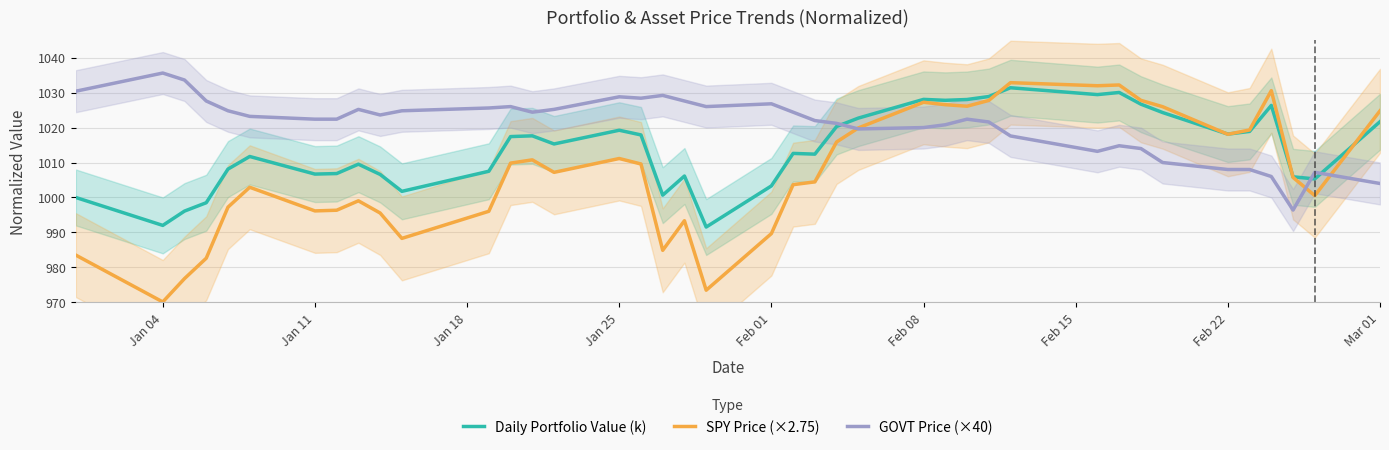

What is the approximate value of GOVT Price (×40) at Jan 25?

1028.8